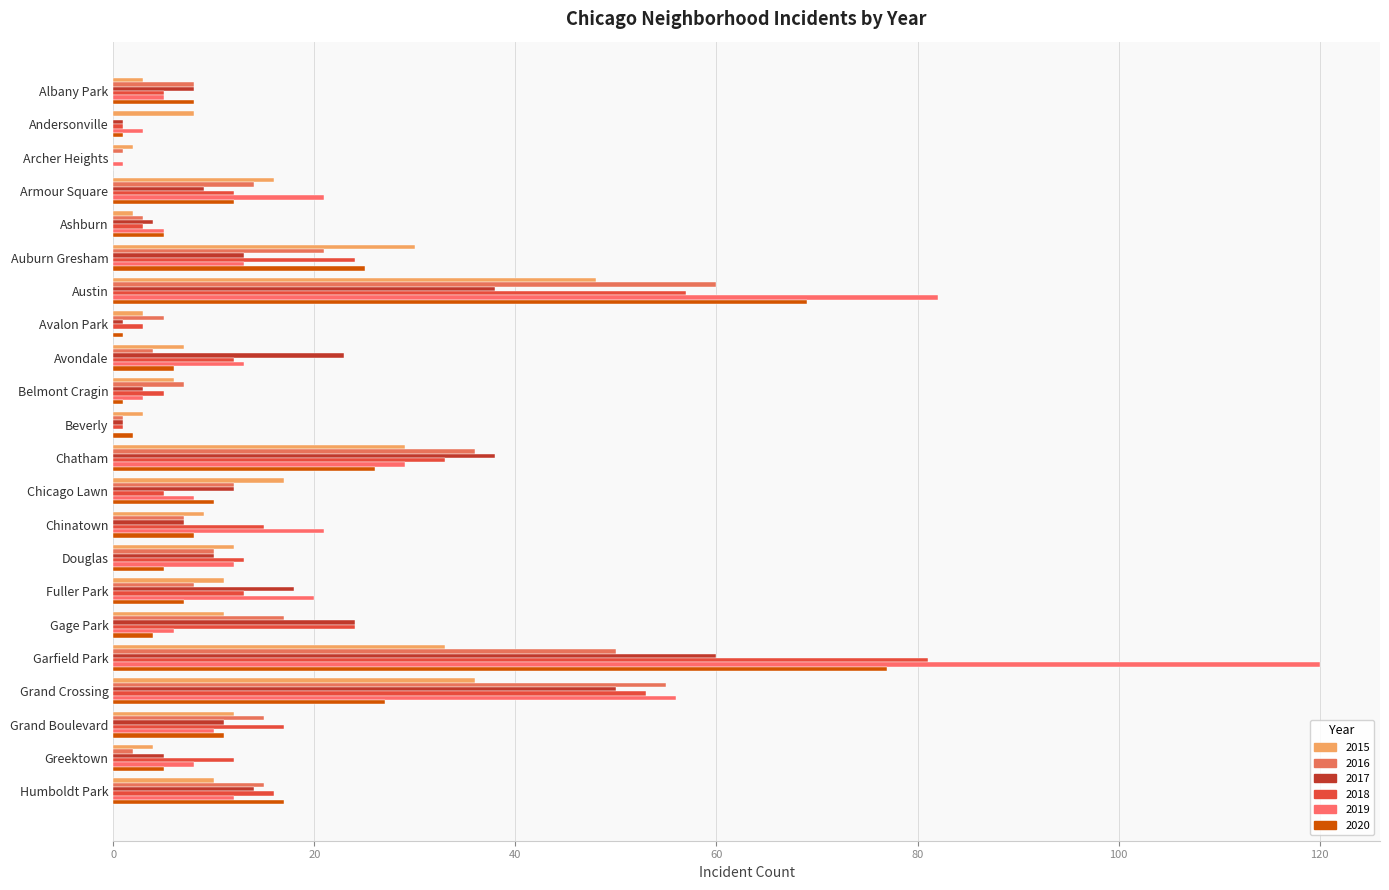

Is the value of 2015 at Belmont Cragin greater than the value of 2019 at Albany Park?

Yes